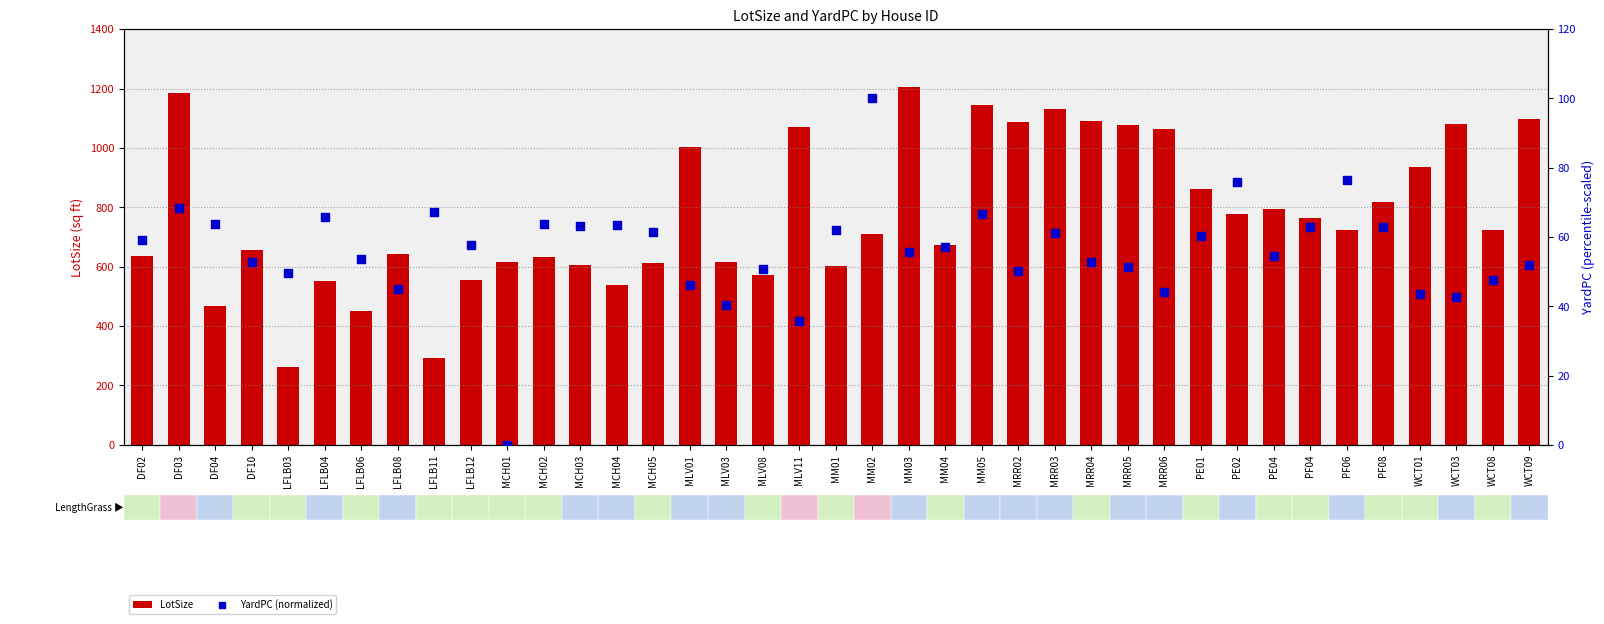

What are all the series names shown in the legend?

LotSize, YardPC (normalized)